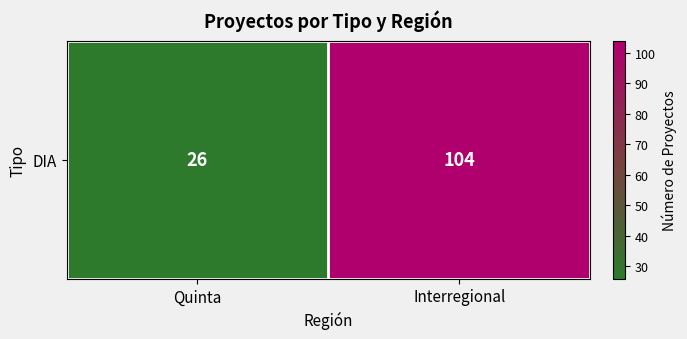

What is the difference between the values at Quinta and Interregional?

78